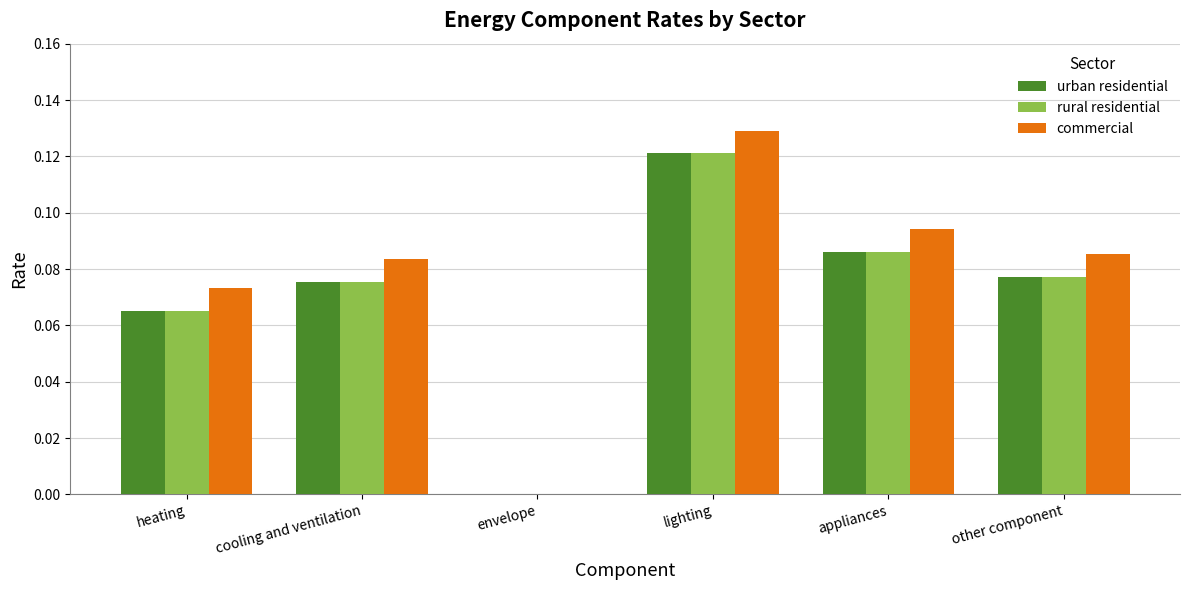

What is the sum of all rural residential values?

0.4